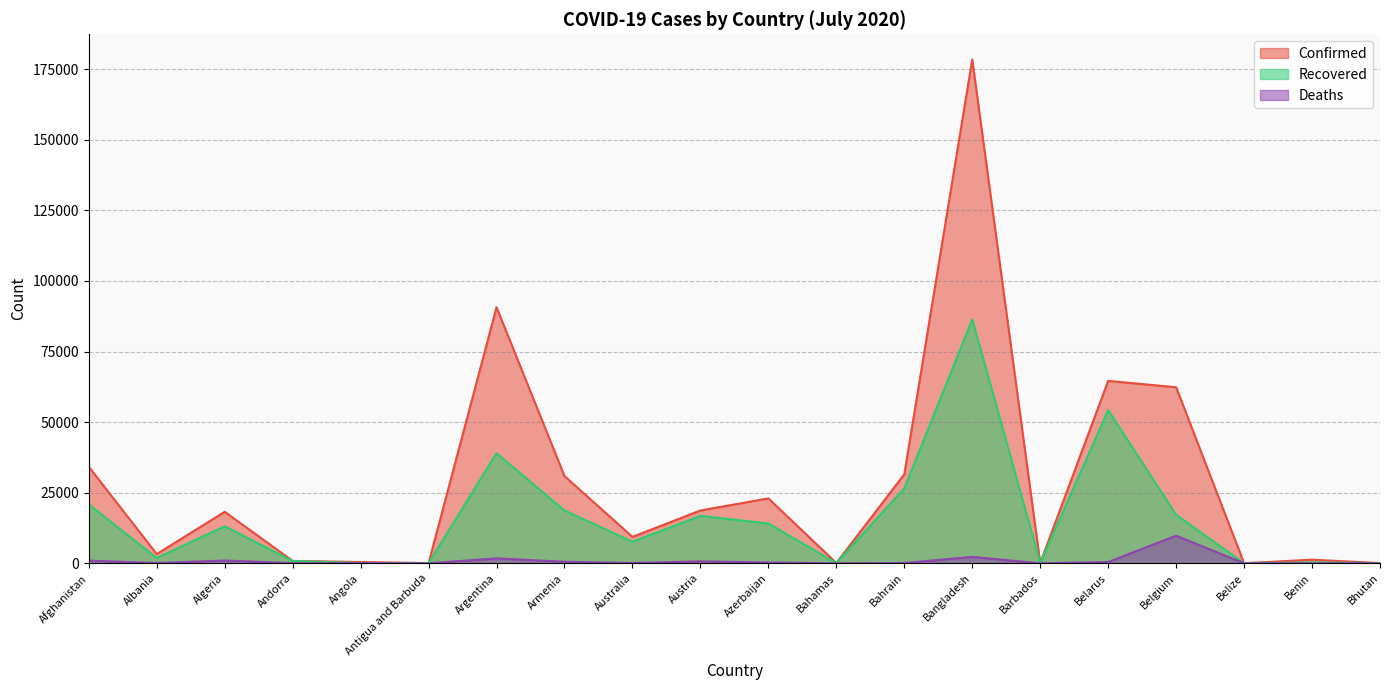

What is the label of the 11th point from the left?

Azerbaijan